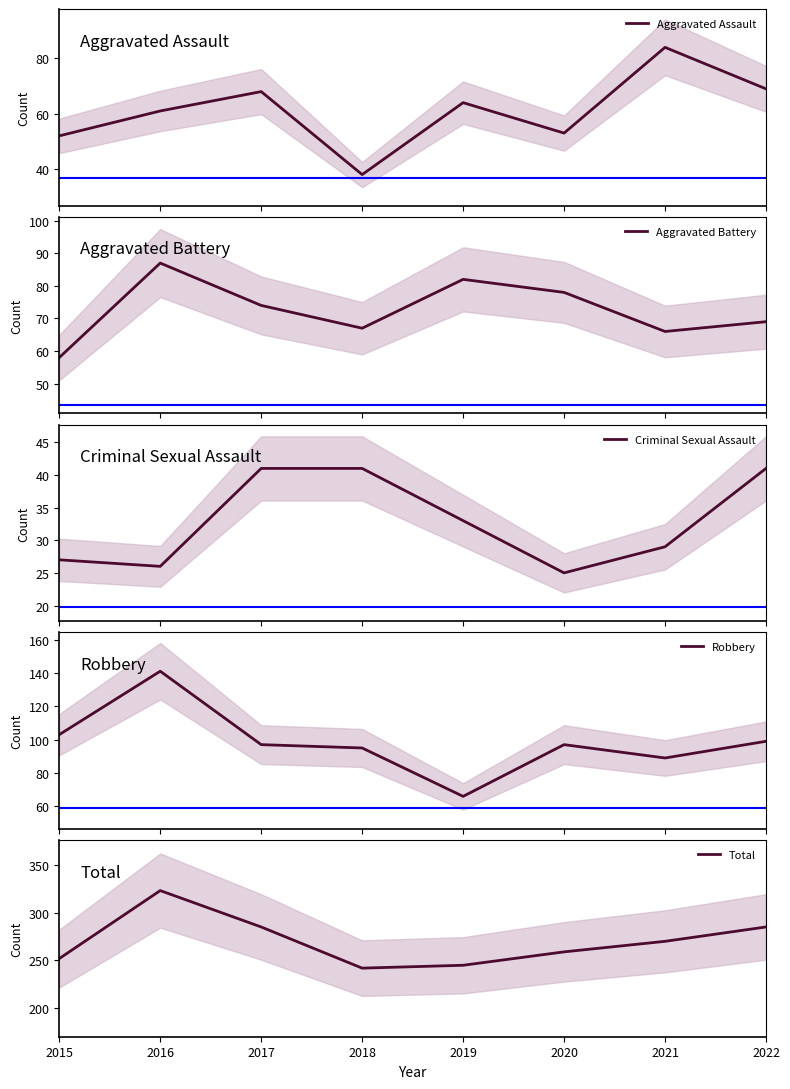

What is the value of the Aggravated Battery point at the 2nd from the left?

87